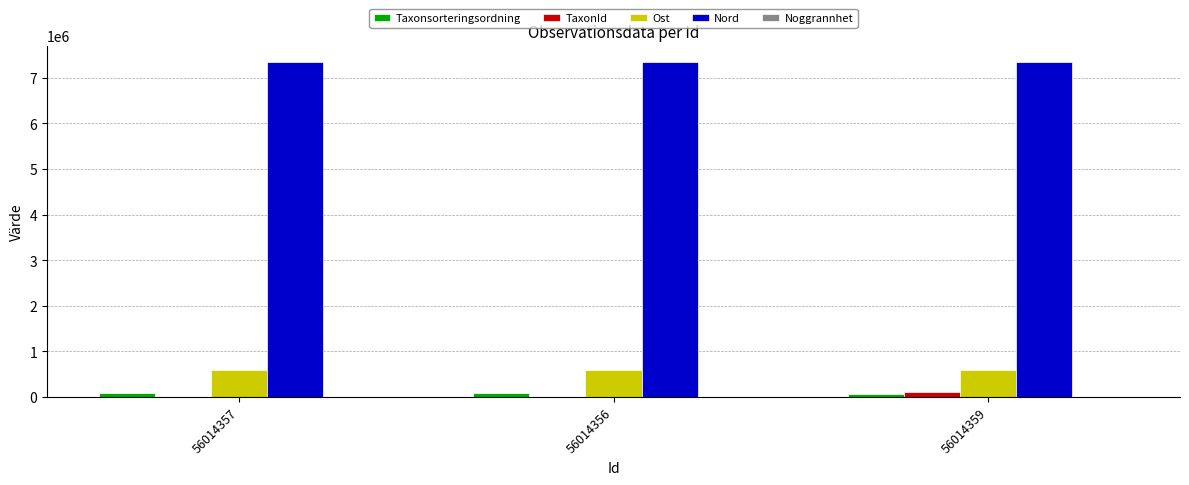

How many categories are shown in the chart?

3